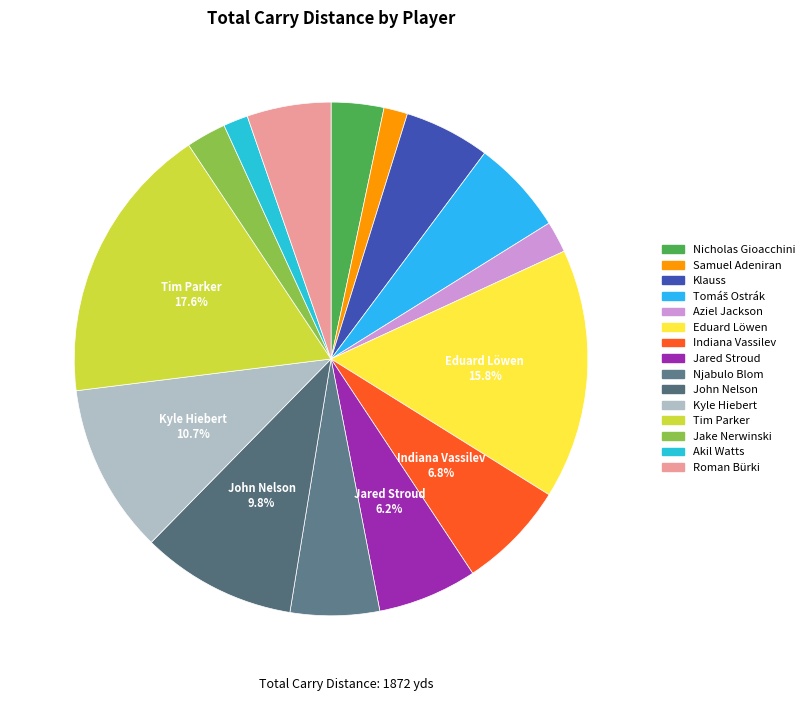

Rank the categories by value from highest to lowest.

Tim Parker, Eduard Löwen, Kyle Hiebert, John Nelson, Indiana Vassilev, Jared Stroud, Tomáš Ostrák, Njabulo Blom, Klauss, Roman Bürki, Nicholas Gioacchini, Jake Nerwinski, Aziel Jackson, Akil Watts, Samuel Adeniran